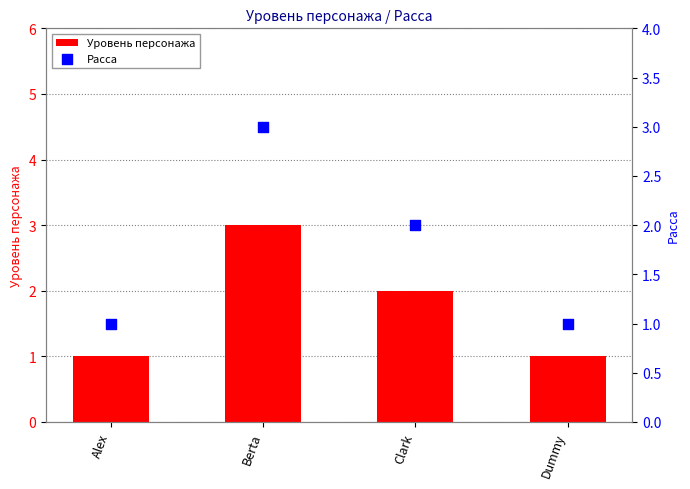

What are all the series names shown in the legend?

Уровень персонажа, Расса